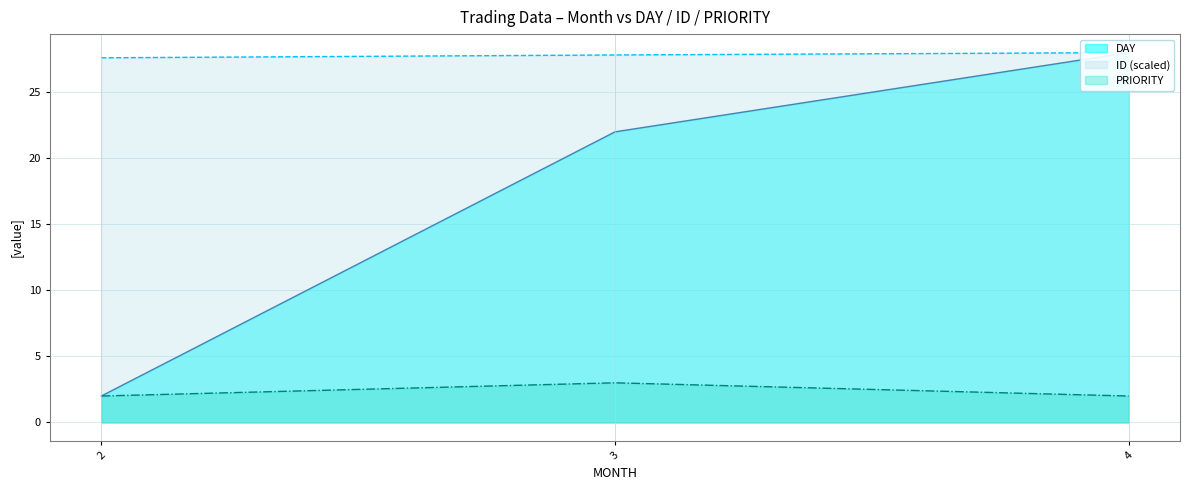

At how many categories does at least one series exceed 2?

3